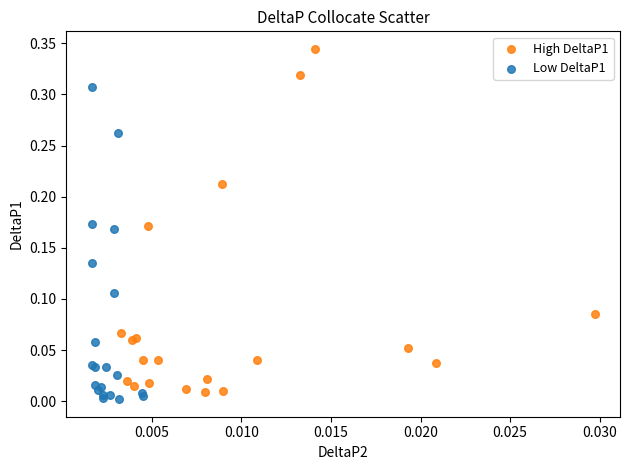

Which series contains the highest Y value?

High DeltaP1